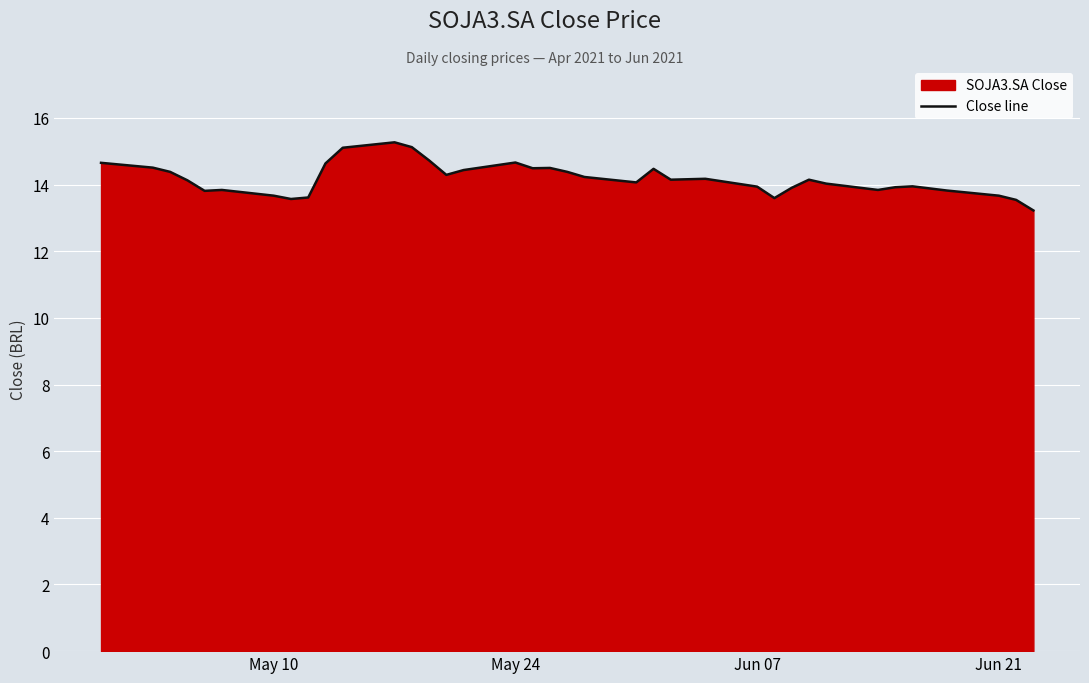

What is the maximum value shown in the chart?

15.3